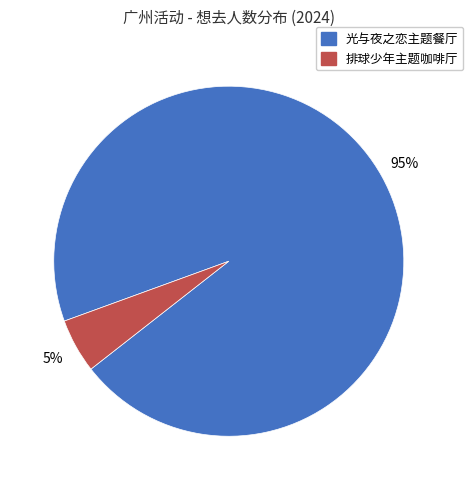

Is there a majority slice in this chart?

Yes